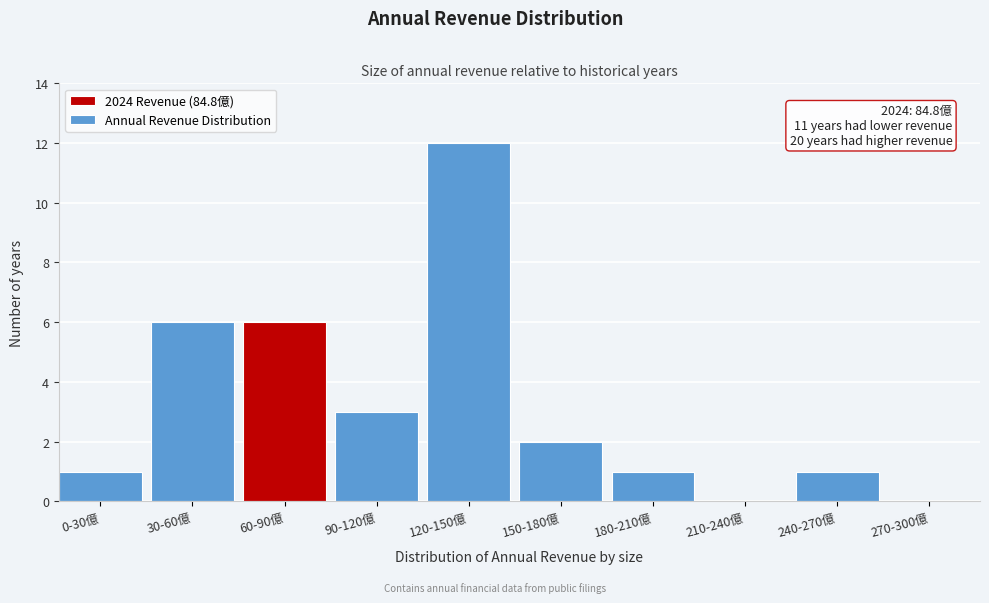

Reading left to right, what are all the values shown in this chart?

0-30億=1	30-60億=6	60-90億=6	90-120億=3	120-150億=12	150-180億=2	180-210億=1	210-240億=0	240-270億=1	270-300億=0